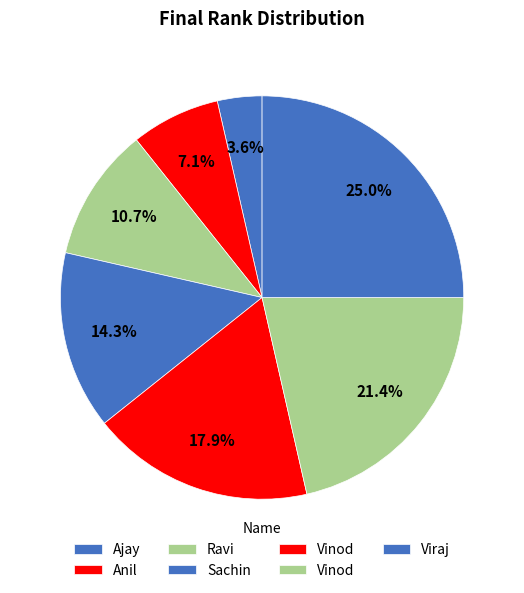

How many segments does this pie chart have?

7